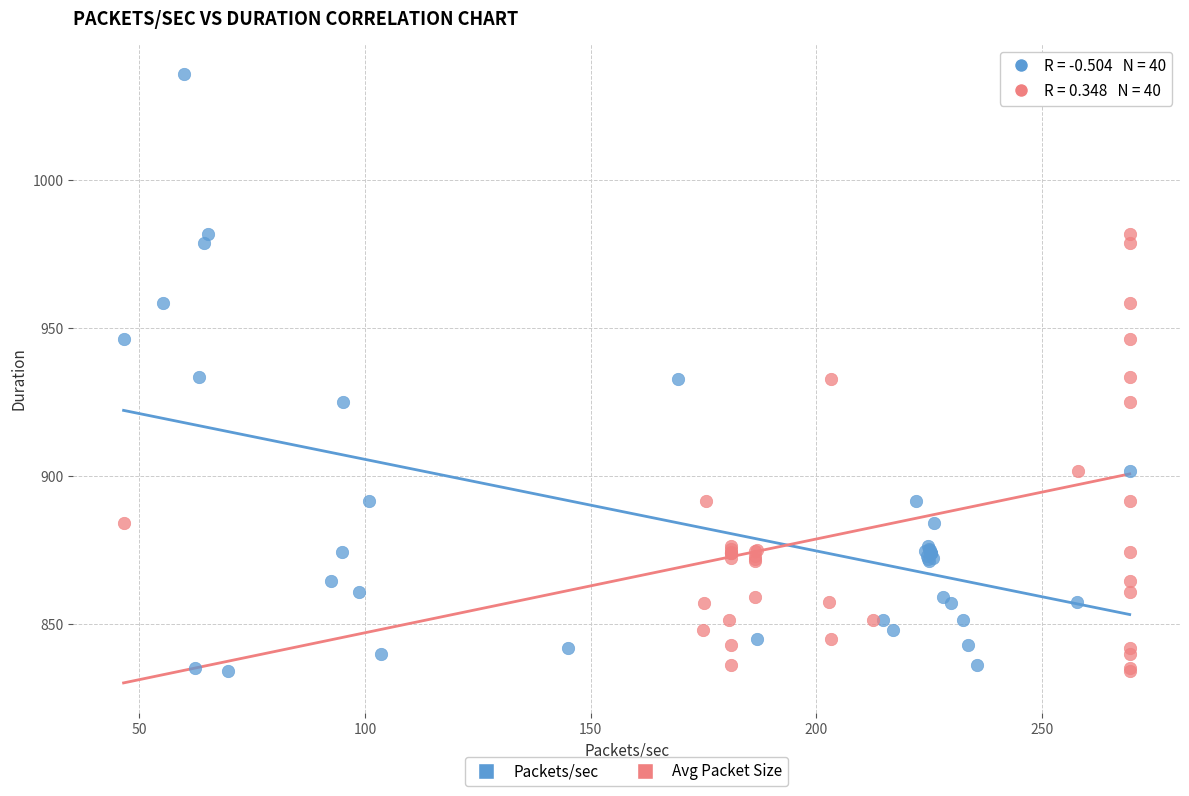

What are all the series names shown in the legend?

Packets/sec, Avg Packet Size